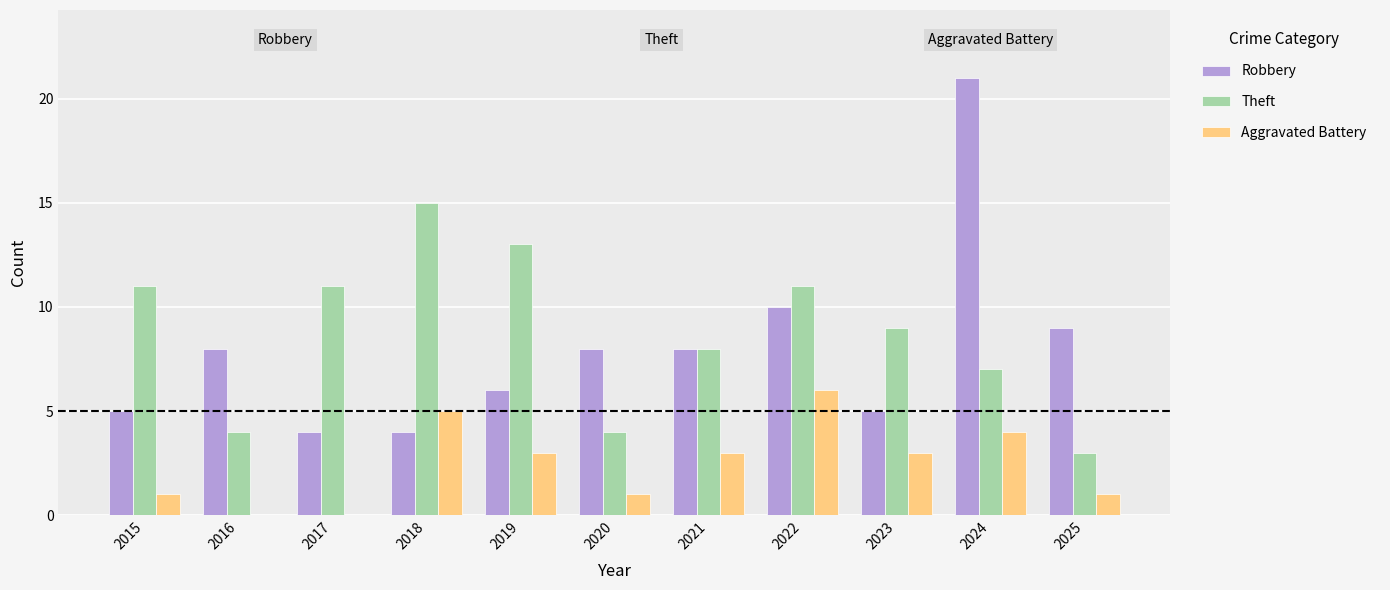

How many categories are shown in the chart?

11